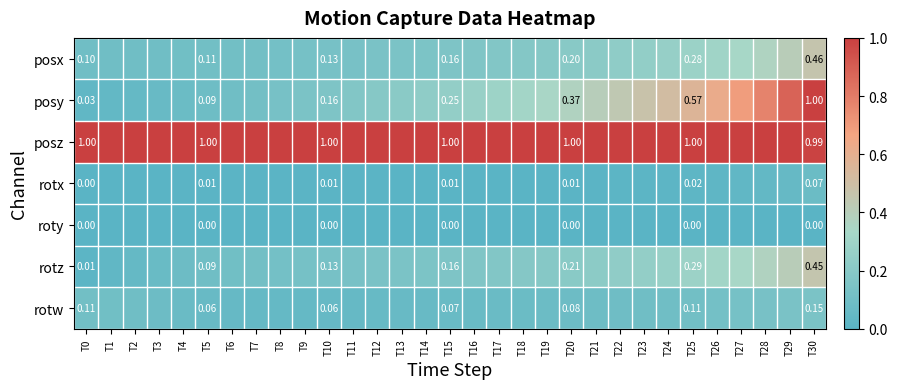

How many series are shown in this chart?

7